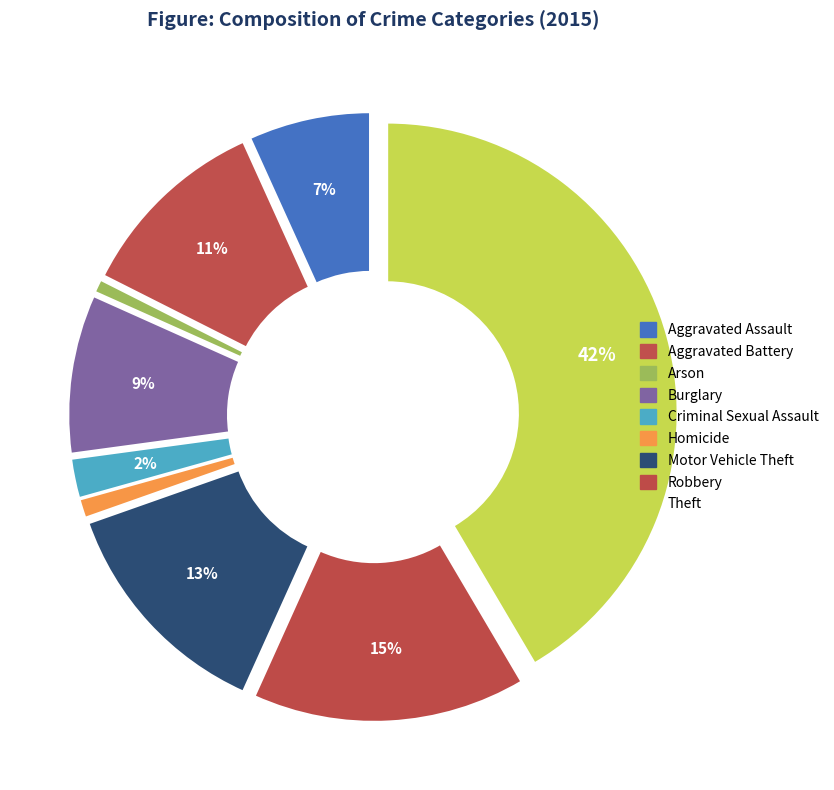

Count the number of slices in the pie.

9